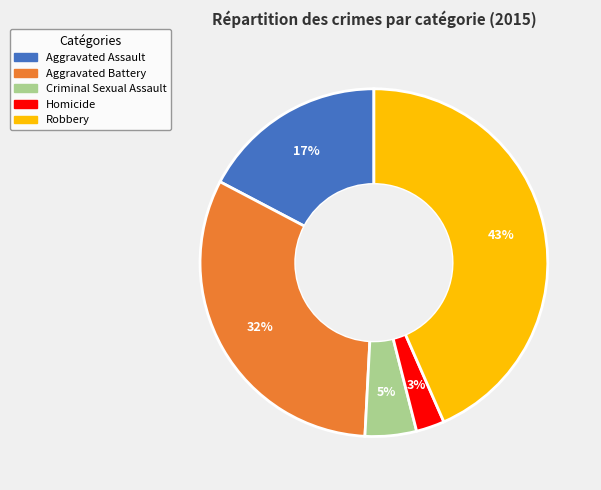

To the nearest percent, what portion does Aggravated Battery represent?

32%